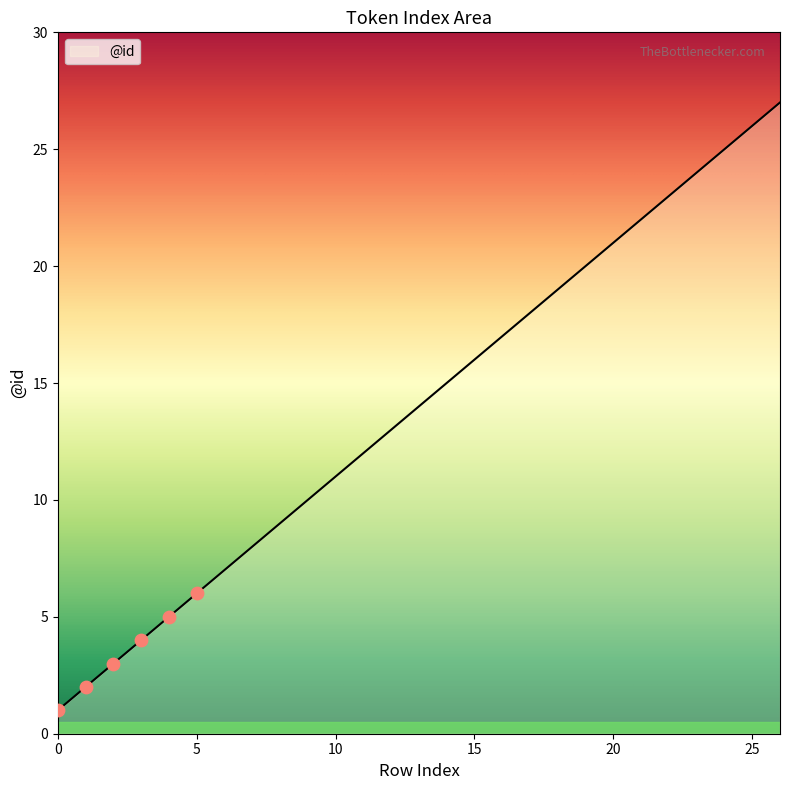

What is the difference between the maximum and minimum values?

26